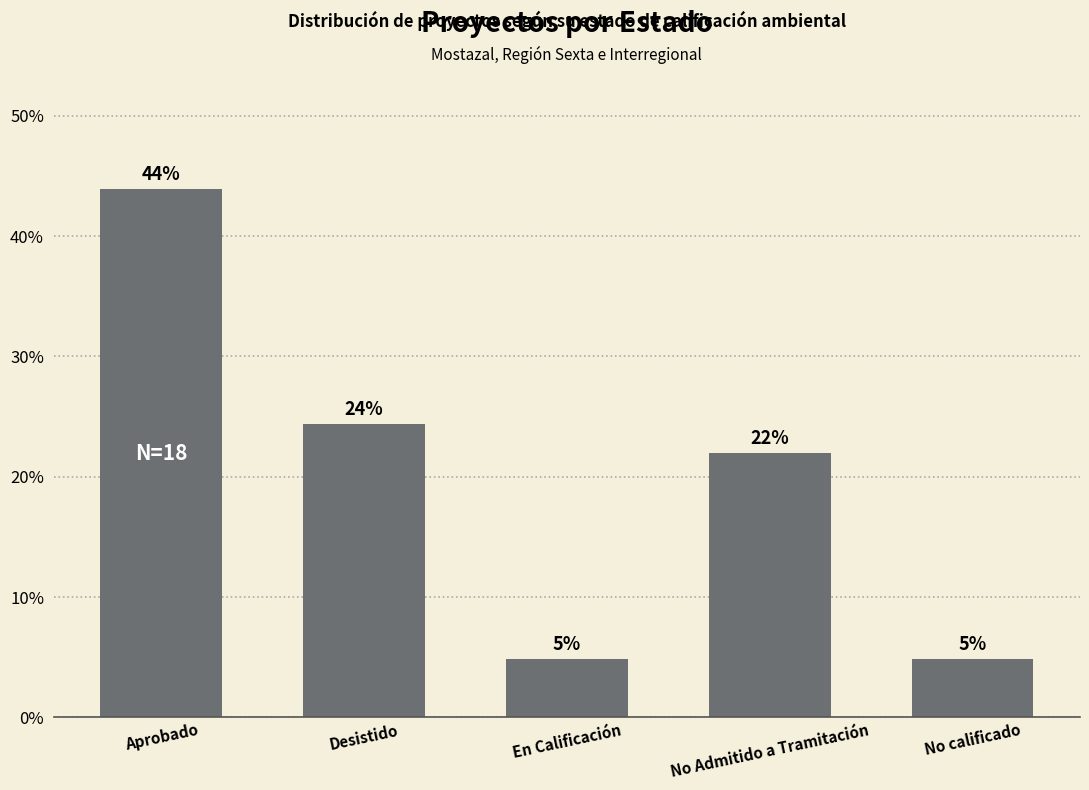

Are the bars horizontal?

No